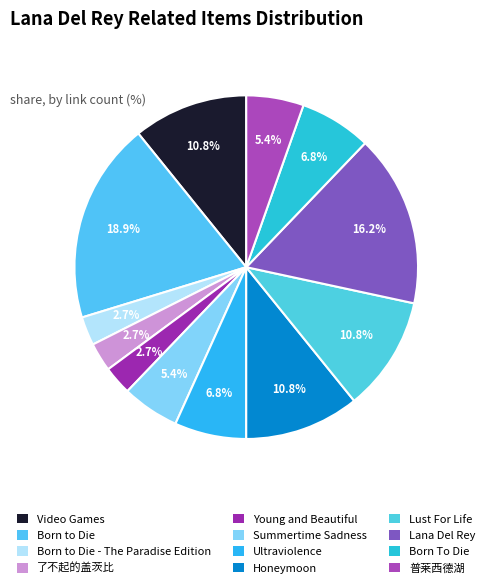

What percentage is NOT represented by Young and Beautiful?

97.3%